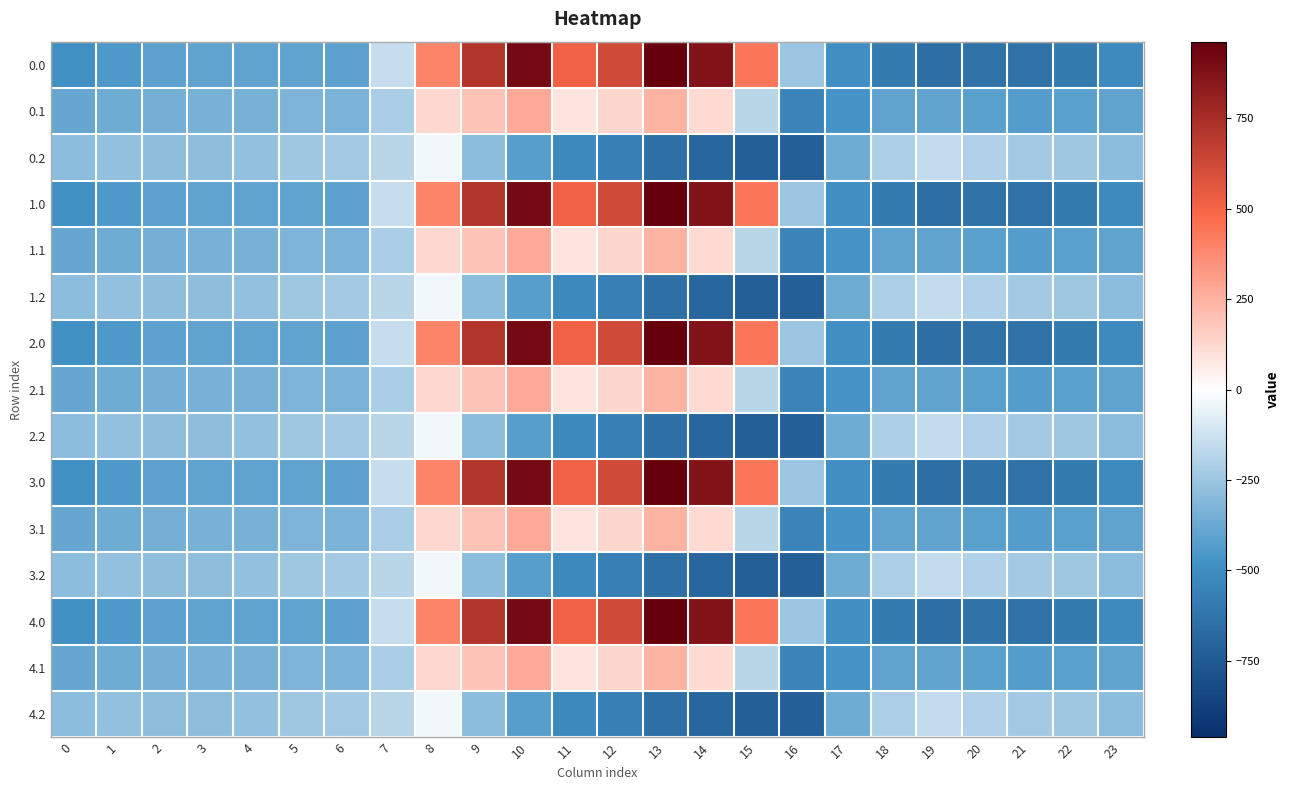

Reading left to right, extract all data points from this chart.

0.0: 0=-482.0	1=-449.5	2=-410.3	3=-404.4	4=-404.9	5=-403.8	6=-408.0	7=-150.1	8=395.3	9=716.9	10=916.2	11=516.0	12=619.4	13=962.7	14=870.3	15=443.0	16=-250.9	17=-494.8	18=-586.7	19=-649.2	20=-629.9	21=-638.4	22=-592.3	23=-511.3
0.1: 0=-384.6	1=-361.1	2=-347.9	3=-342.7	4=-339.6	5=-325.7	6=-332.2	7=-217.1	8=125.2	9=191.1	10=274.1	11=87.0	12=134.6	13=241.5	14=113.7	15=-173.1	16=-547.3	17=-466.6	18=-405.4	19=-400.2	20=-414.5	21=-432.4	22=-419.9	23=-399.4
0.2: 0=-287.1	1=-272.7	2=-285.5	3=-281.0	4=-274.4	5=-245.0	6=-228.8	7=-176.6	8=-35.3	9=-288.5	10=-423.5	11=-520.6	12=-571.2	13=-640.4	14=-687.4	15=-725.8	16=-726.6	17=-362.4	18=-210.0	19=-151.0	20=-199.2	21=-226.4	22=-247.4	23=-287.5
1.0: 0=-482.0	1=-449.5	2=-410.3	3=-404.4	4=-404.9	5=-403.8	6=-408.0	7=-150.1	8=395.3	9=716.9	10=916.2	11=516.0	12=619.4	13=962.7	14=870.3	15=443.0	16=-250.9	17=-494.8	18=-586.7	19=-649.2	20=-629.9	21=-638.4	22=-592.3	23=-511.3
1.1: 0=-384.6	1=-361.1	2=-347.9	3=-342.7	4=-339.6	5=-325.7	6=-332.2	7=-217.1	8=125.2	9=191.1	10=274.1	11=87.0	12=134.6	13=241.5	14=113.7	15=-173.1	16=-547.3	17=-466.6	18=-405.4	19=-400.2	20=-414.5	21=-432.4	22=-419.9	23=-399.4
1.2: 0=-287.1	1=-272.7	2=-285.5	3=-281.0	4=-274.4	5=-245.0	6=-228.8	7=-176.6	8=-35.3	9=-288.5	10=-423.5	11=-520.6	12=-571.2	13=-640.4	14=-687.4	15=-725.8	16=-726.6	17=-362.4	18=-210.0	19=-151.0	20=-199.2	21=-226.4	22=-247.4	23=-287.5
2.0: 0=-482.0	1=-449.5	2=-410.3	3=-404.4	4=-404.9	5=-403.8	6=-408.0	7=-150.1	8=395.3	9=716.9	10=916.2	11=516.0	12=619.4	13=962.7	14=870.3	15=443.0	16=-250.9	17=-494.8	18=-586.7	19=-649.2	20=-629.9	21=-638.4	22=-592.3	23=-511.3
2.1: 0=-384.6	1=-361.1	2=-347.9	3=-342.7	4=-339.6	5=-325.7	6=-332.2	7=-217.1	8=125.2	9=191.1	10=274.1	11=87.0	12=134.6	13=241.5	14=113.7	15=-173.1	16=-547.3	17=-466.6	18=-405.4	19=-400.2	20=-414.5	21=-432.4	22=-419.9	23=-399.4
2.2: 0=-287.1	1=-272.7	2=-285.5	3=-281.0	4=-274.4	5=-245.0	6=-228.8	7=-176.6	8=-35.3	9=-288.5	10=-423.5	11=-520.6	12=-571.2	13=-640.4	14=-687.4	15=-725.8	16=-726.6	17=-362.4	18=-210.0	19=-151.0	20=-199.2	21=-226.4	22=-247.4	23=-287.5
3.0: 0=-482.0	1=-449.5	2=-410.3	3=-404.4	4=-404.9	5=-403.8	6=-408.0	7=-150.1	8=395.3	9=716.9	10=916.2	11=516.0	12=619.4	13=962.7	14=870.3	15=443.0	16=-250.9	17=-494.8	18=-586.7	19=-649.2	20=-629.9	21=-638.4	22=-592.3	23=-511.3
3.1: 0=-384.6	1=-361.1	2=-347.9	3=-342.7	4=-339.6	5=-325.7	6=-332.2	7=-217.1	8=125.2	9=191.1	10=274.1	11=87.0	12=134.6	13=241.5	14=113.7	15=-173.1	16=-547.3	17=-466.6	18=-405.4	19=-400.2	20=-414.5	21=-432.4	22=-419.9	23=-399.4
3.2: 0=-287.1	1=-272.7	2=-285.5	3=-281.0	4=-274.4	5=-245.0	6=-228.8	7=-176.6	8=-35.3	9=-288.5	10=-423.5	11=-520.6	12=-571.2	13=-640.4	14=-687.4	15=-725.8	16=-726.6	17=-362.4	18=-210.0	19=-151.0	20=-199.2	21=-226.4	22=-247.4	23=-287.5
4.0: 0=-482.0	1=-449.5	2=-410.3	3=-404.4	4=-404.9	5=-403.8	6=-408.0	7=-150.1	8=395.3	9=716.9	10=916.2	11=516.0	12=619.4	13=962.7	14=870.3	15=443.0	16=-250.9	17=-494.8	18=-586.7	19=-649.2	20=-629.9	21=-638.4	22=-592.3	23=-511.3
4.1: 0=-384.6	1=-361.1	2=-347.9	3=-342.7	4=-339.6	5=-325.7	6=-332.2	7=-217.1	8=125.2	9=191.1	10=274.1	11=87.0	12=134.6	13=241.5	14=113.7	15=-173.1	16=-547.3	17=-466.6	18=-405.4	19=-400.2	20=-414.5	21=-432.4	22=-419.9	23=-399.4
4.2: 0=-287.1	1=-272.7	2=-285.5	3=-281.0	4=-274.4	5=-245.0	6=-228.8	7=-176.6	8=-35.3	9=-288.5	10=-423.5	11=-520.6	12=-571.2	13=-640.4	14=-687.4	15=-725.8	16=-726.6	17=-362.4	18=-210.0	19=-151.0	20=-199.2	21=-226.4	22=-247.4	23=-287.5